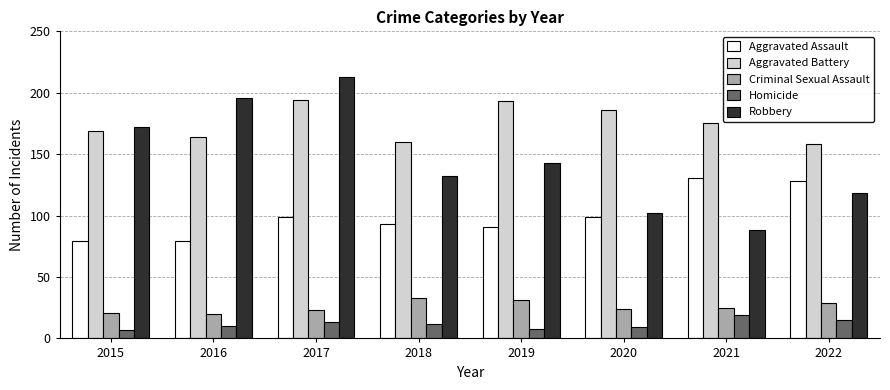

What is the difference between the maximum and second lowest values in the Aggravated Assault series?

52